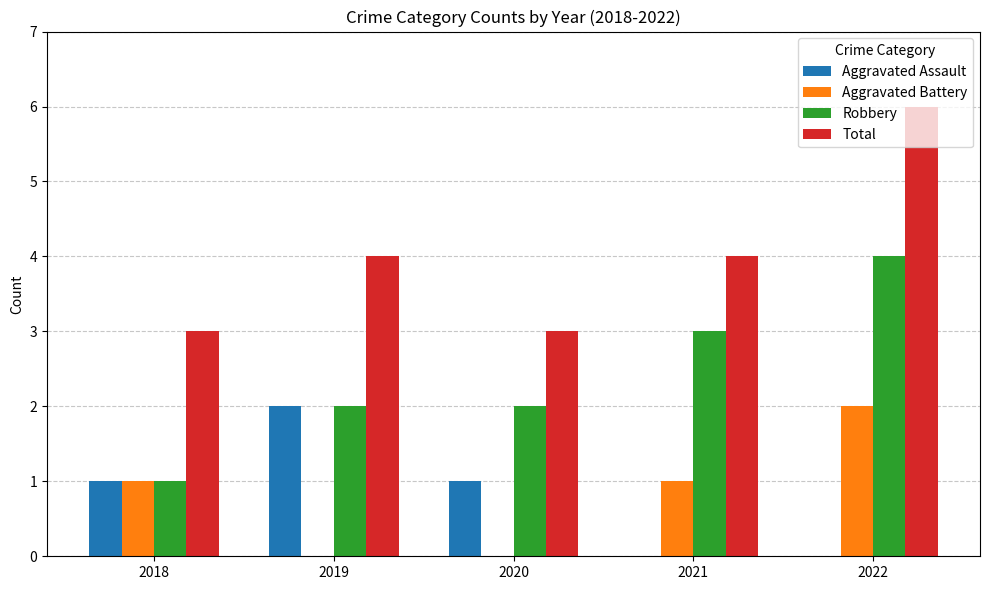

The value of Aggravated Assault at 2020 is 1. True or false?

True